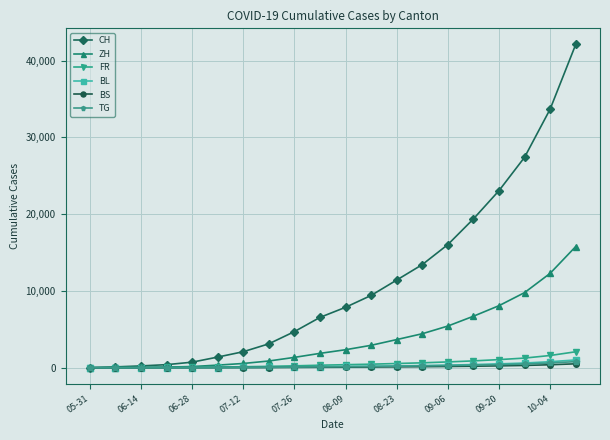

What is the maximum value shown in the chart?

42095